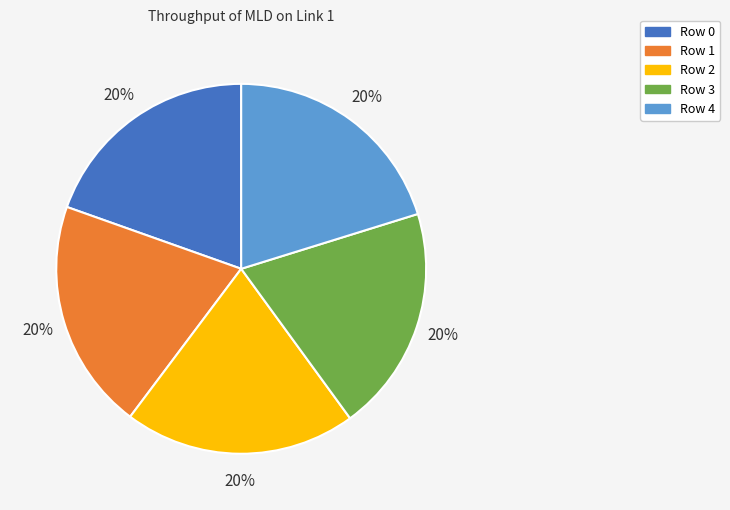

How many segments does this pie chart have?

5